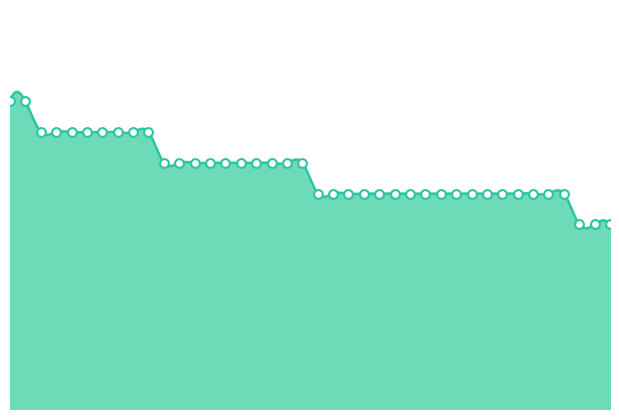

What is the change in value from 34 to 43?

-6